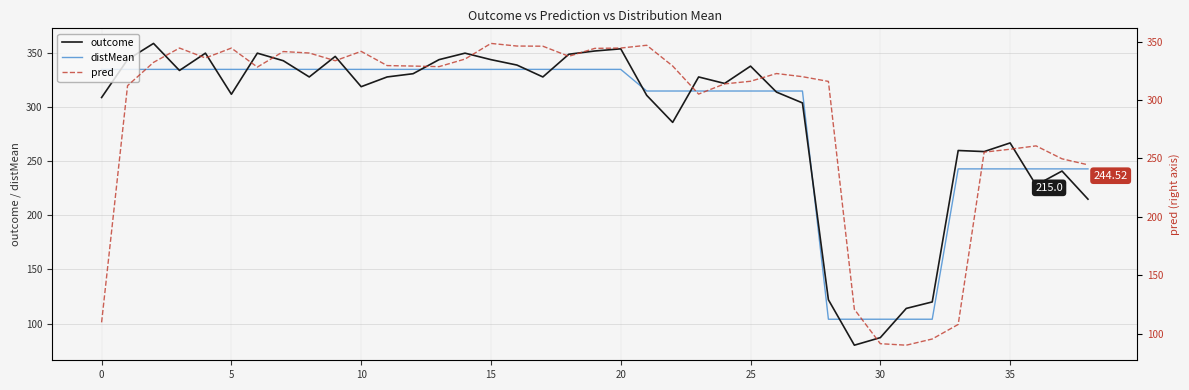

What is the label of the 12th point from the left?

11